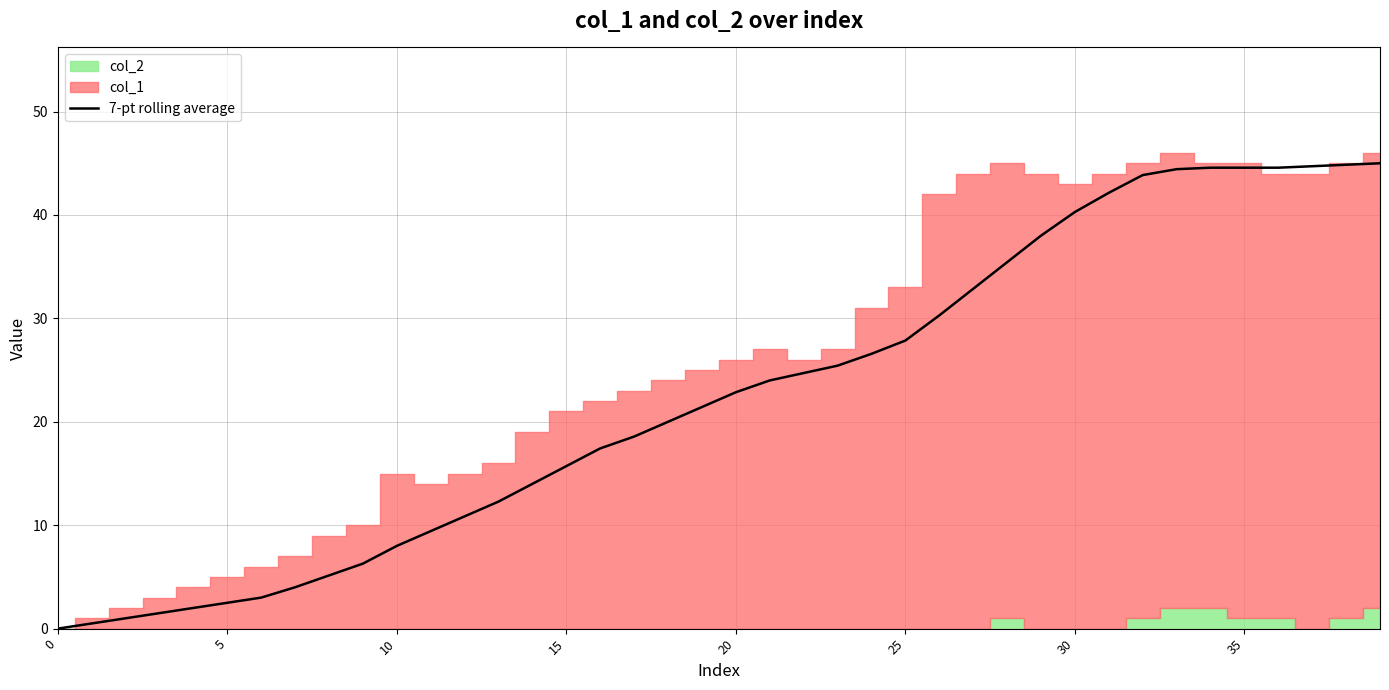

What is the change in value from 21 to 30?

+16.3